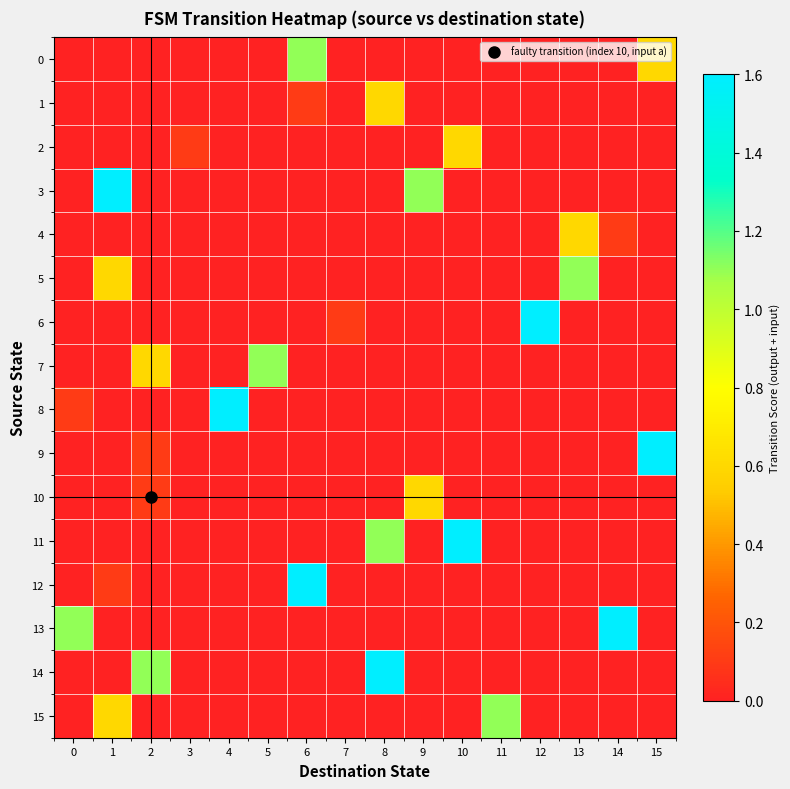

Reading right to left, extract all data points from this chart.

0: 15=0.6	14=0.0	13=0.0	12=0.0	11=0.0	10=0.0	9=0.0	8=0.0	7=0.0	6=1.1	5=0.0	4=0.0	3=0.0	2=0.0	1=0.0	0=0.0
1: 15=0.0	14=0.0	13=0.0	12=0.0	11=0.0	10=0.0	9=0.0	8=0.6	7=0.0	6=0.1	5=0.0	4=0.0	3=0.0	2=0.0	1=0.0	0=0.0
2: 15=0.0	14=0.0	13=0.0	12=0.0	11=0.0	10=0.6	9=0.0	8=0.0	7=0.0	6=0.0	5=0.0	4=0.0	3=0.1	2=0.0	1=0.0	0=0.0
3: 15=0.0	14=0.0	13=0.0	12=0.0	11=0.0	10=0.0	9=1.1	8=0.0	7=0.0	6=0.0	5=0.0	4=0.0	3=0.0	2=0.0	1=1.6	0=0.0
4: 15=0.0	14=0.1	13=0.6	12=0.0	11=0.0	10=0.0	9=0.0	8=0.0	7=0.0	6=0.0	5=0.0	4=0.0	3=0.0	2=0.0	1=0.0	0=0.0
5: 15=0.0	14=0.0	13=1.1	12=0.0	11=0.0	10=0.0	9=0.0	8=0.0	7=0.0	6=0.0	5=0.0	4=0.0	3=0.0	2=0.0	1=0.6	0=0.0
6: 15=0.0	14=0.0	13=0.0	12=1.6	11=0.0	10=0.0	9=0.0	8=0.0	7=0.1	6=0.0	5=0.0	4=0.0	3=0.0	2=0.0	1=0.0	0=0.0
7: 15=0.0	14=0.0	13=0.0	12=0.0	11=0.0	10=0.0	9=0.0	8=0.0	7=0.0	6=0.0	5=1.1	4=0.0	3=0.0	2=0.6	1=0.0	0=0.0
8: 15=0.0	14=0.0	13=0.0	12=0.0	11=0.0	10=0.0	9=0.0	8=0.0	7=0.0	6=0.0	5=0.0	4=1.6	3=0.0	2=0.0	1=0.0	0=0.1
9: 15=1.6	14=0.0	13=0.0	12=0.0	11=0.0	10=0.0	9=0.0	8=0.0	7=0.0	6=0.0	5=0.0	4=0.0	3=0.0	2=0.1	1=0.0	0=0.0
10: 15=0.0	14=0.0	13=0.0	12=0.0	11=0.0	10=0.0	9=0.6	8=0.0	7=0.0	6=0.0	5=0.0	4=0.0	3=0.0	2=0.1	1=0.0	0=0.0
11: 15=0.0	14=0.0	13=0.0	12=0.0	11=0.0	10=1.6	9=0.0	8=1.1	7=0.0	6=0.0	5=0.0	4=0.0	3=0.0	2=0.0	1=0.0	0=0.0
12: 15=0.0	14=0.0	13=0.0	12=0.0	11=0.0	10=0.0	9=0.0	8=0.0	7=0.0	6=1.6	5=0.0	4=0.0	3=0.0	2=0.0	1=0.1	0=0.0
13: 15=0.0	14=1.6	13=0.0	12=0.0	11=0.0	10=0.0	9=0.0	8=0.0	7=0.0	6=0.0	5=0.0	4=0.0	3=0.0	2=0.0	1=0.0	0=1.1
14: 15=0.0	14=0.0	13=0.0	12=0.0	11=0.0	10=0.0	9=0.0	8=1.6	7=0.0	6=0.0	5=0.0	4=0.0	3=0.0	2=1.1	1=0.0	0=0.0
15: 15=0.0	14=0.0	13=0.0	12=0.0	11=1.1	10=0.0	9=0.0	8=0.0	7=0.0	6=0.0	5=0.0	4=0.0	3=0.0	2=0.0	1=0.6	0=0.0